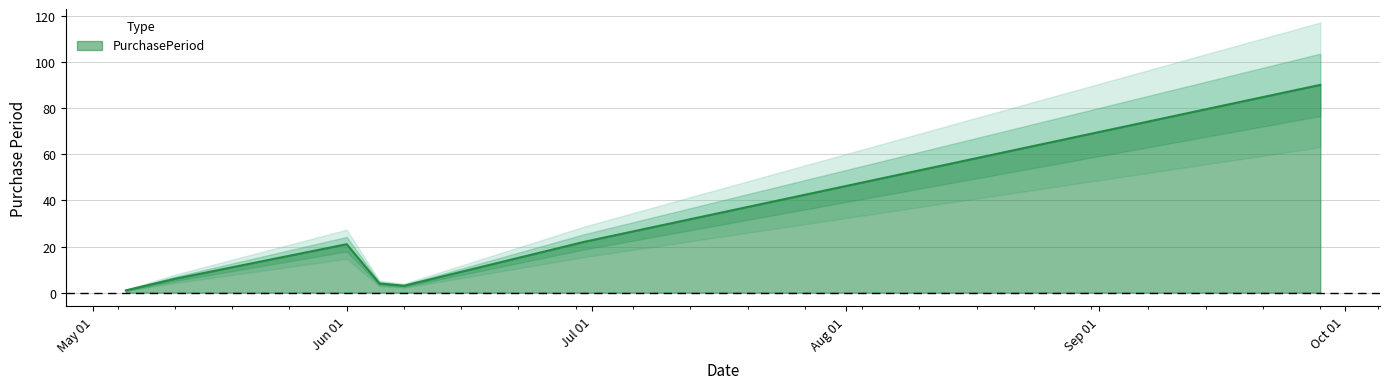

Count the number of data series in this chart.

1